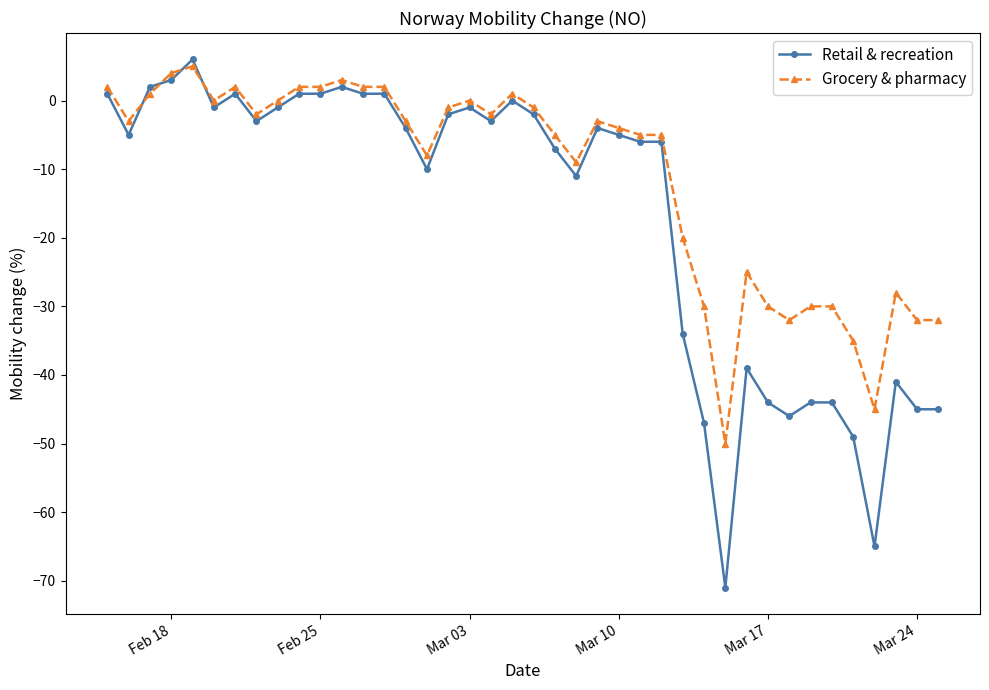

Does the chart have visible grid lines?

No